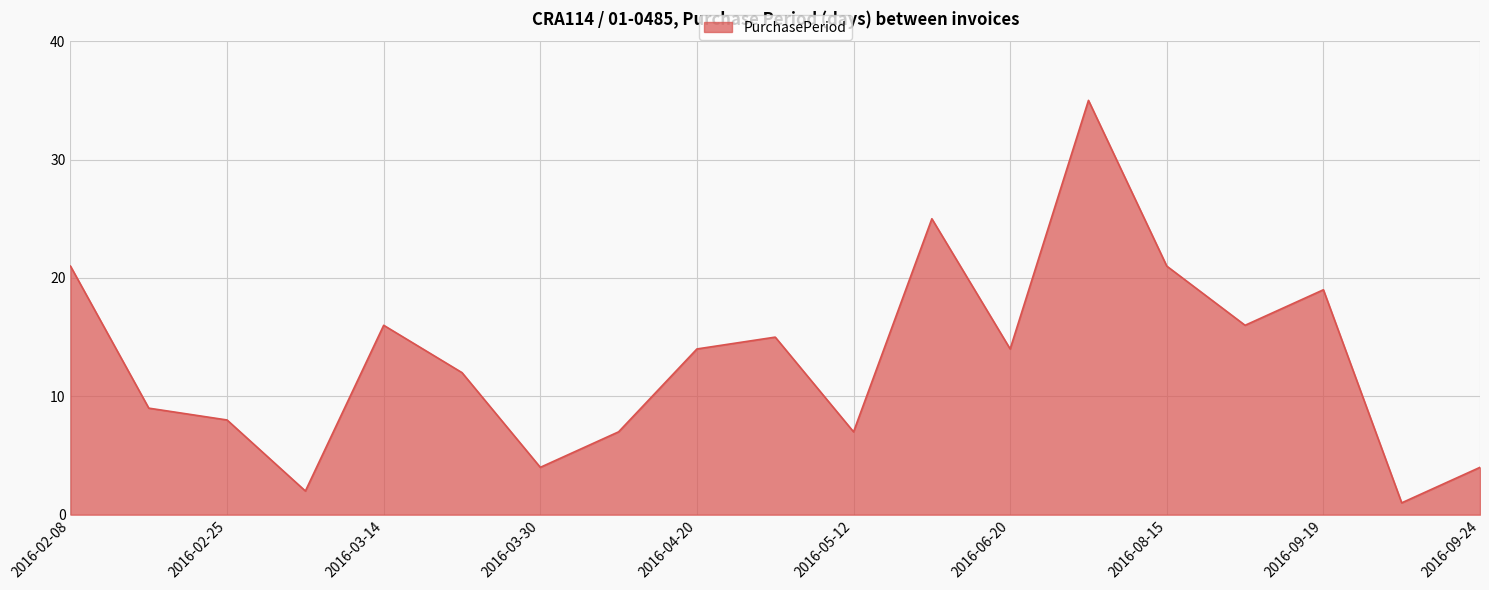

What is the greatest value displayed?

35